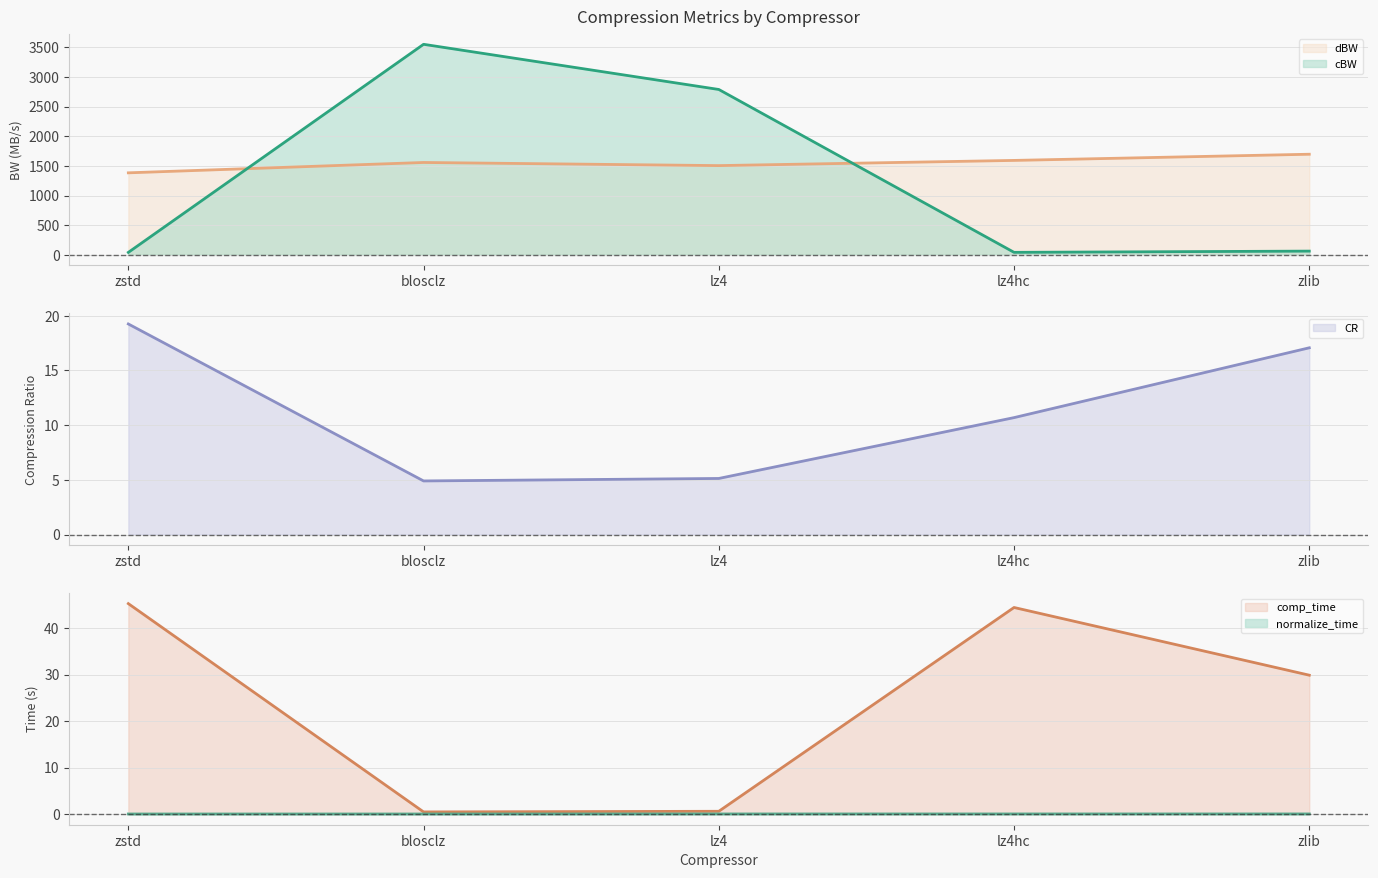

What is the total value across all series at zlib?

1806.9